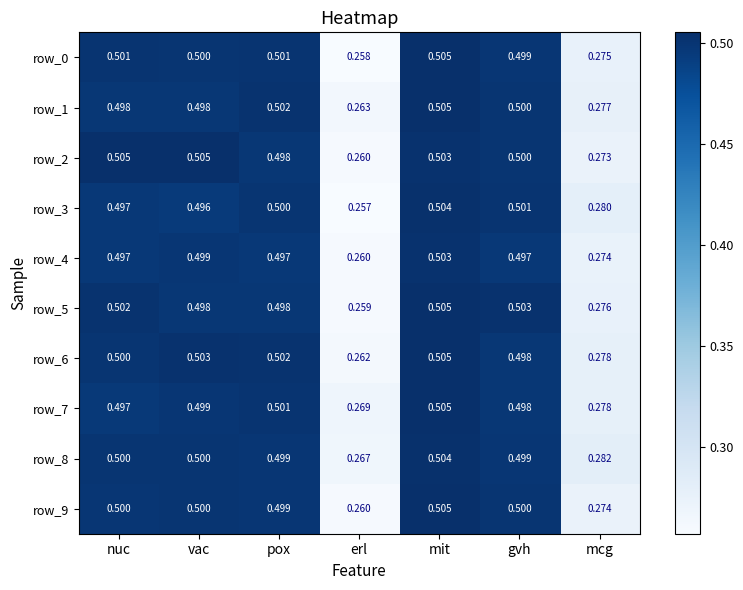

At how many categories does at least one series exceed 0?

7